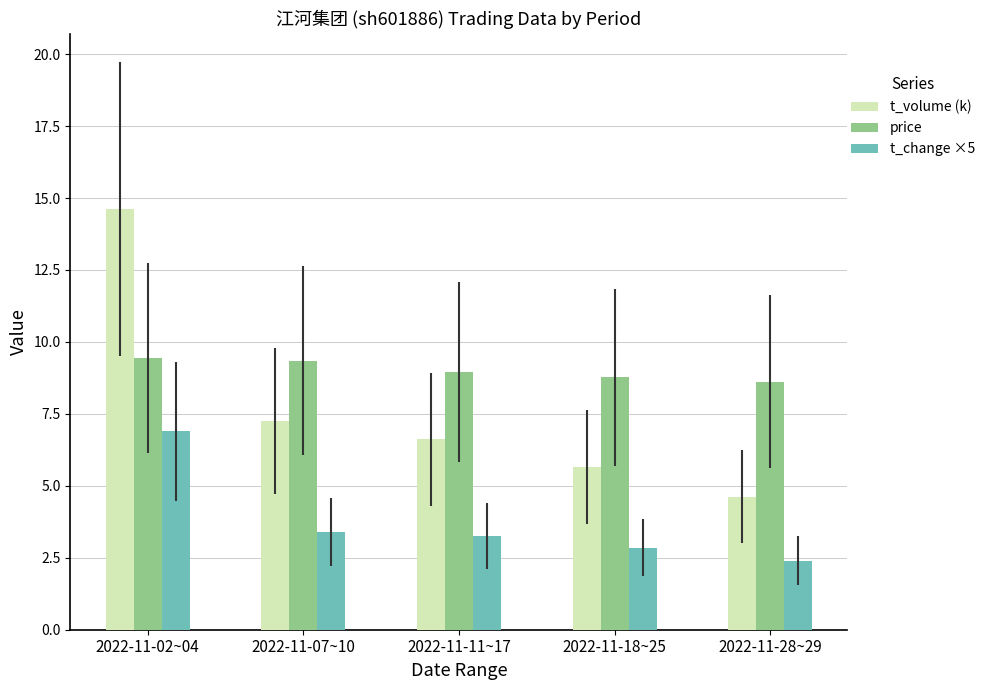

What is the difference between the highest and lowest values at 2022-11-28~29?

6.2